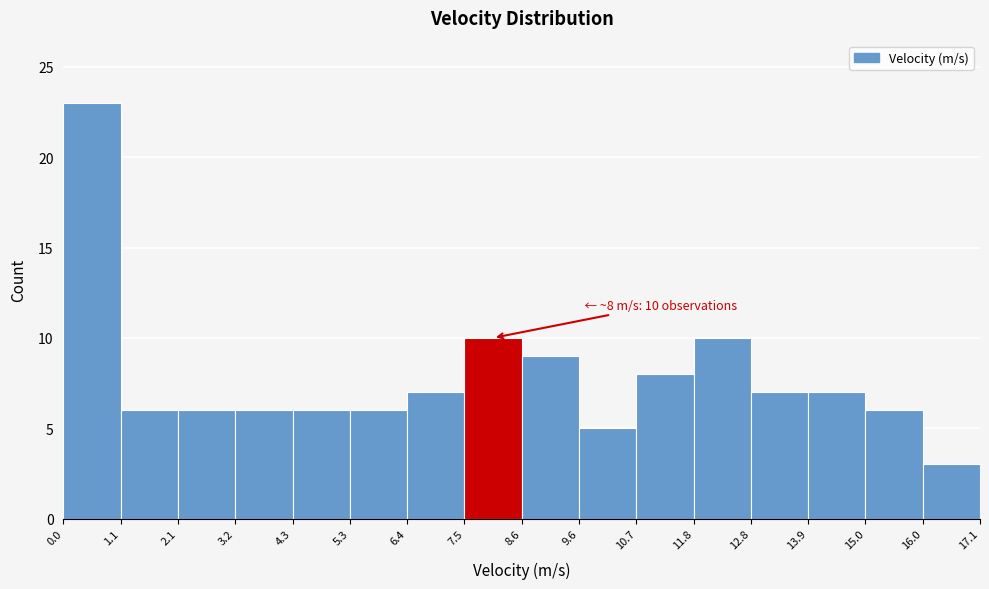

Over which range of the x-axis is the bar tallest?

0.0 to 1.1